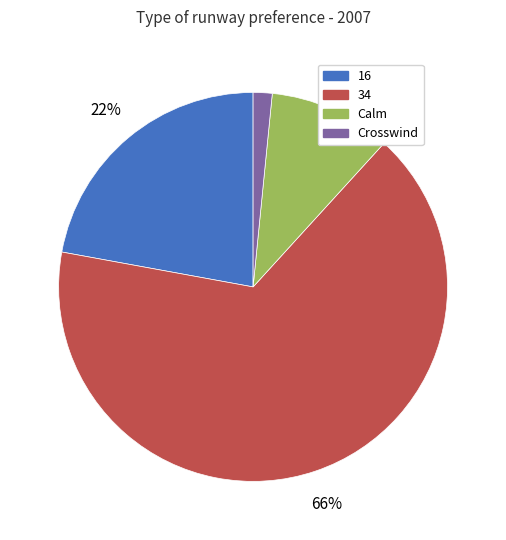

Does Calm account for over 50% of the chart?

No